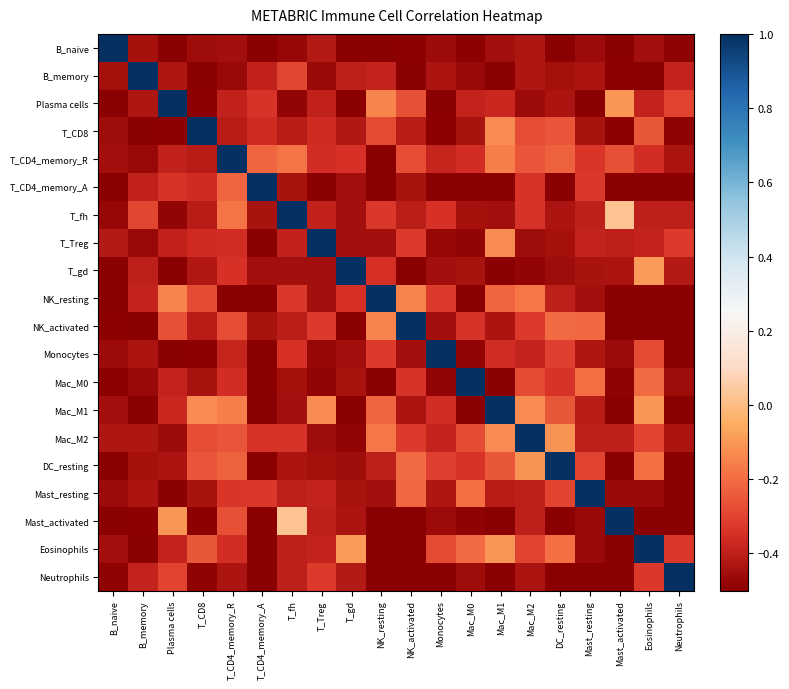

At Mast_activated, list the series in order from smallest to largest.

T_CD4_memory_A, NK_resting, NK_activated, Mac_M1, DC_resting, Eosinophils, Neutrophils, B_naive, B_memory, T_CD8, Mac_M0, Mast_resting, Monocytes, T_gd, T_Treg, Mac_M2, T_CD4_memory_R, Plasma cells, T_fh, Mast_activated